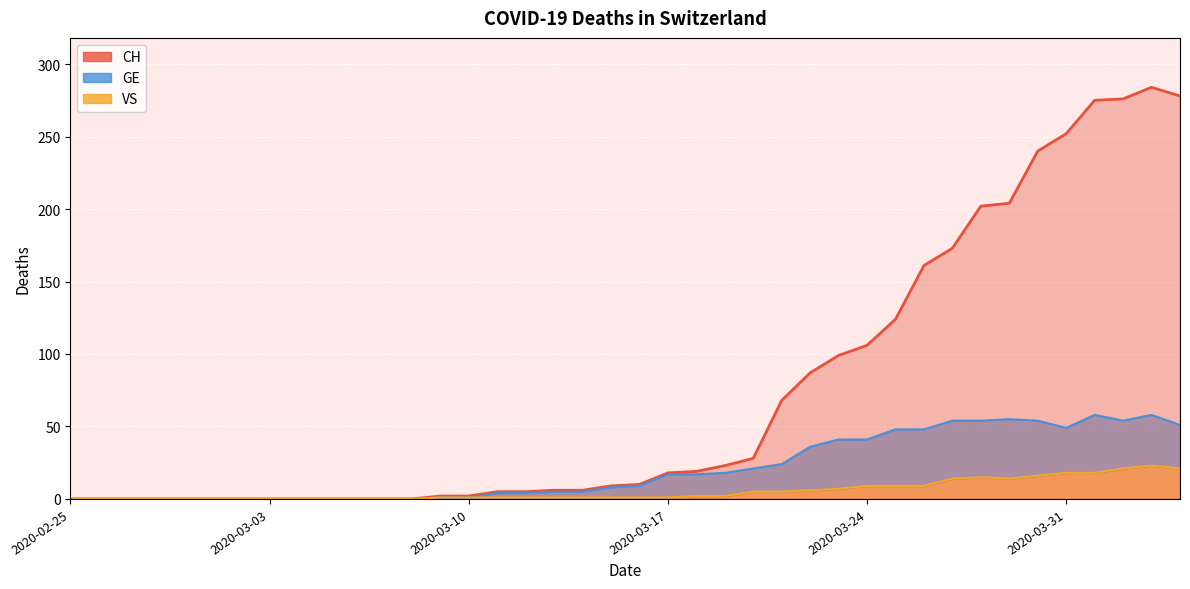

At which category does VS reach its first local valley?

2020-03-29